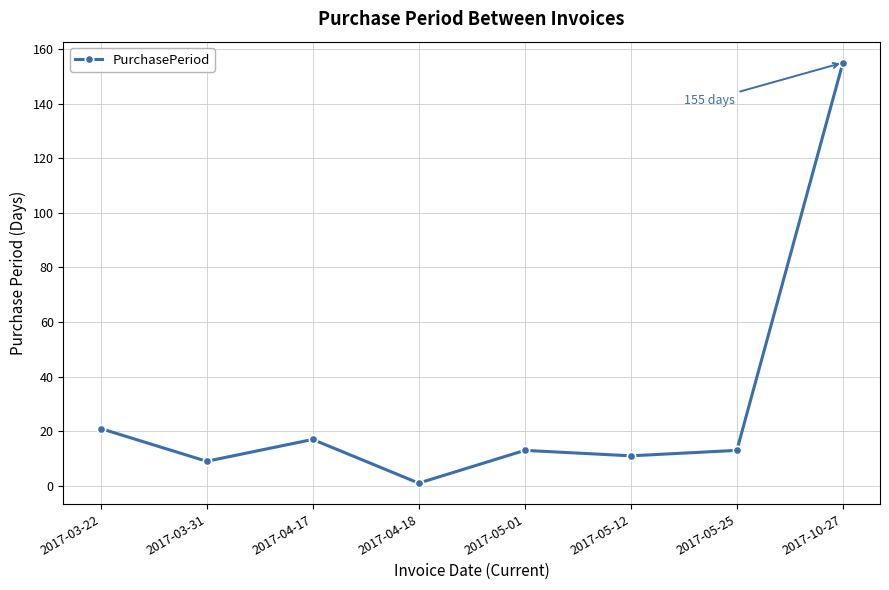

What is the maximum value shown in the chart?

155